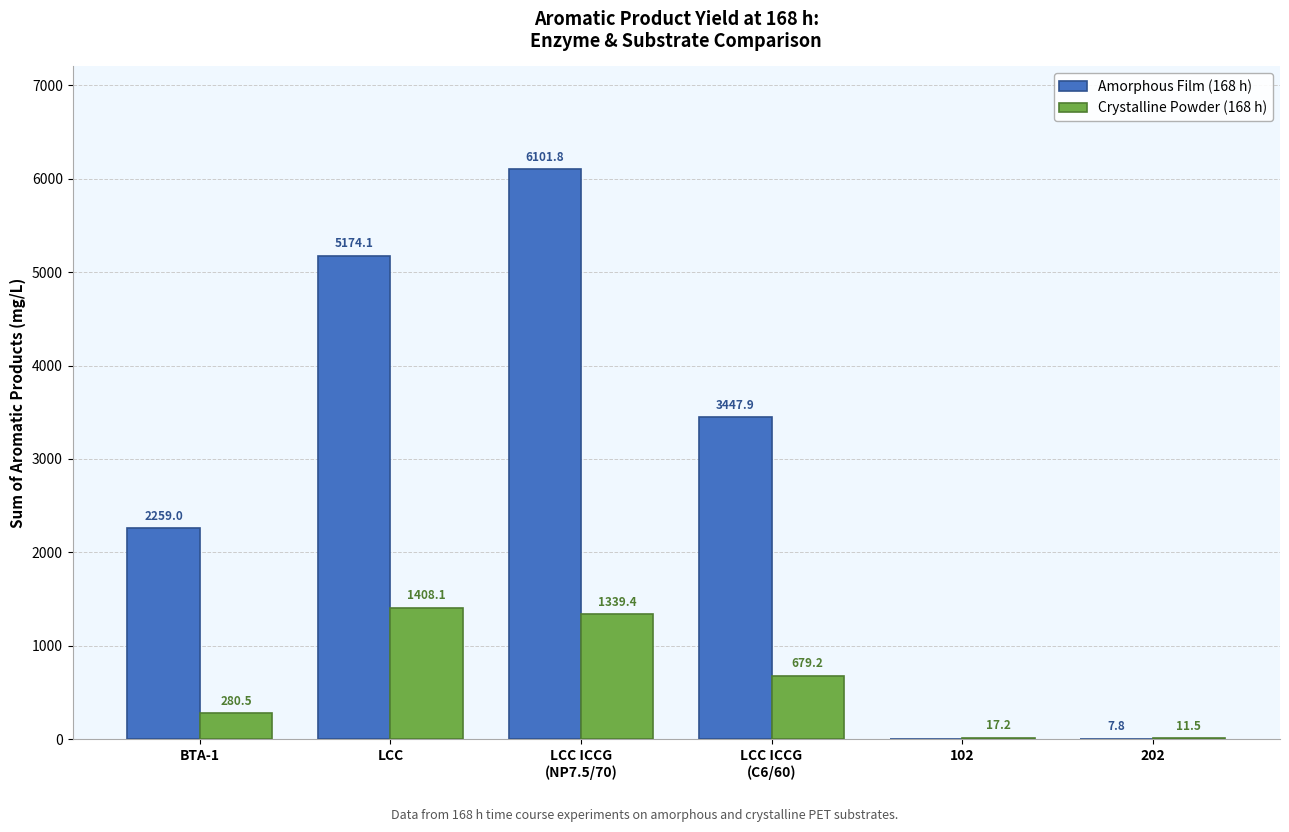

At which label is Crystalline Powder (168 h) closest to 709?

LCC ICCG
(C6/60)